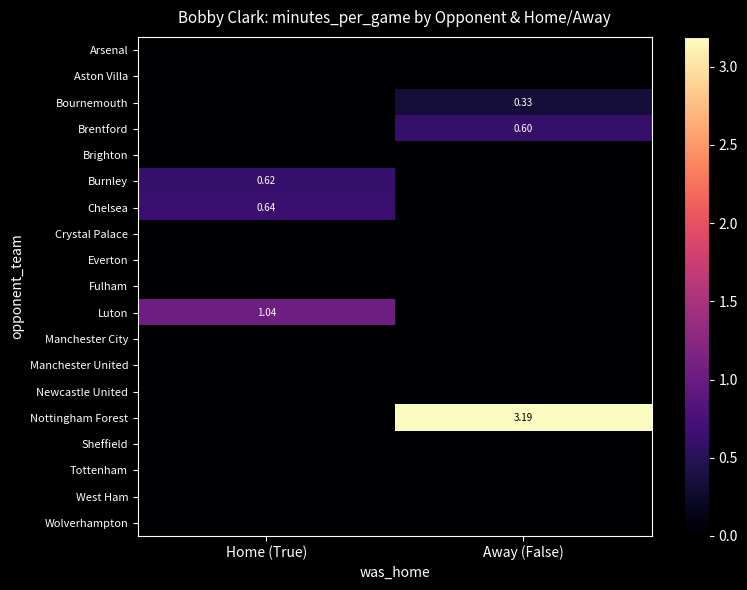

Which series has the largest total across all categories?

Nottingham Forest